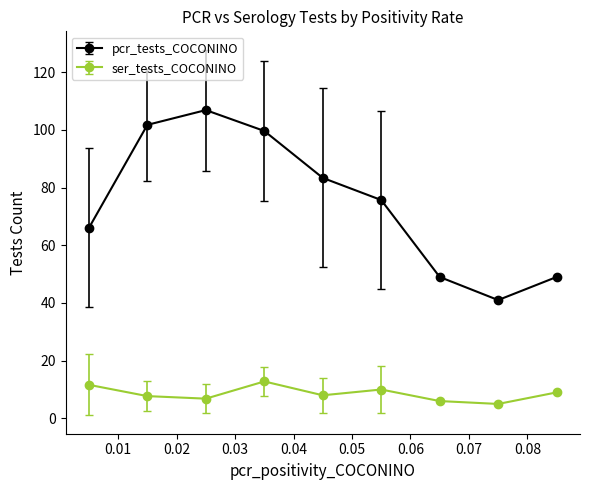

Which series has the widest spread of values?

pcr_tests_COCONINO